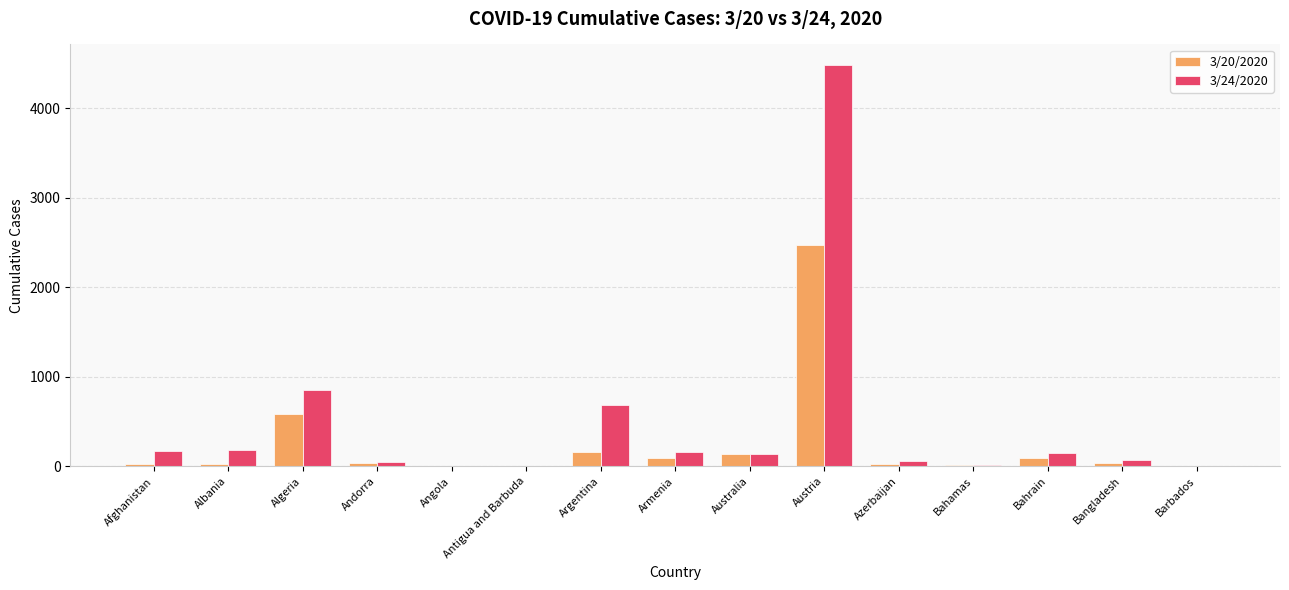

Where is 3/20/2020 nearest to the value 1236?

Algeria